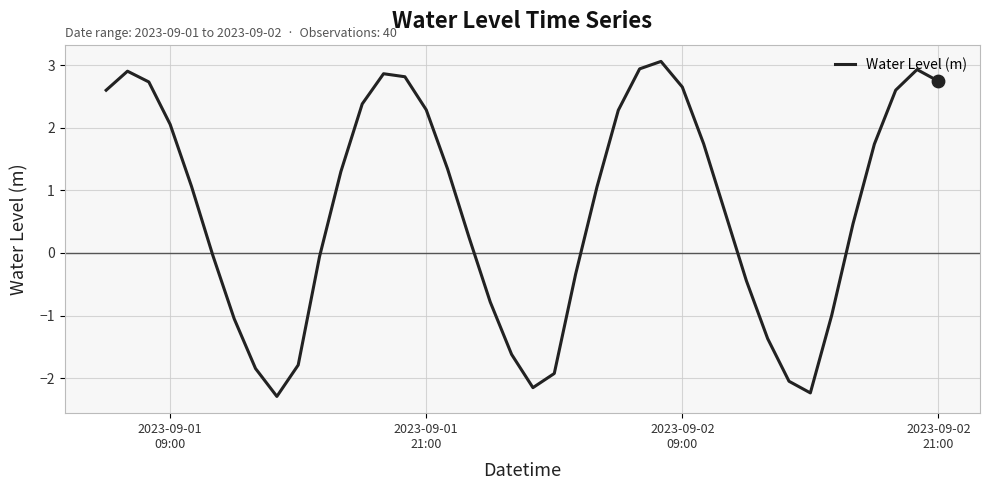

What is the greatest value displayed?

3.1